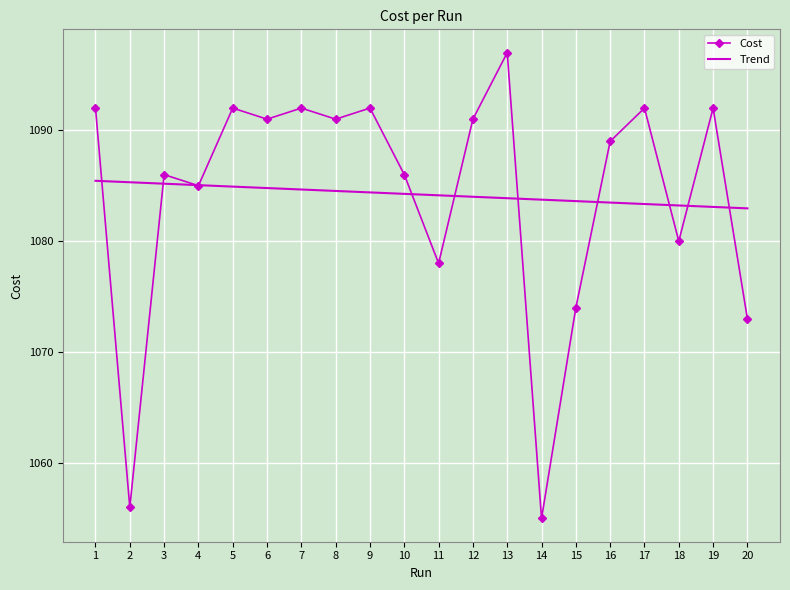

What is the sum of all Cost values?

21684.0